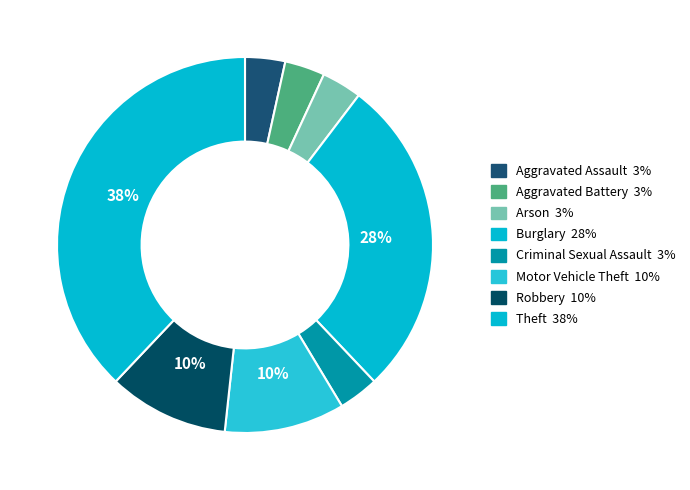

Does Aggravated Assault account for over 50% of the chart?

No